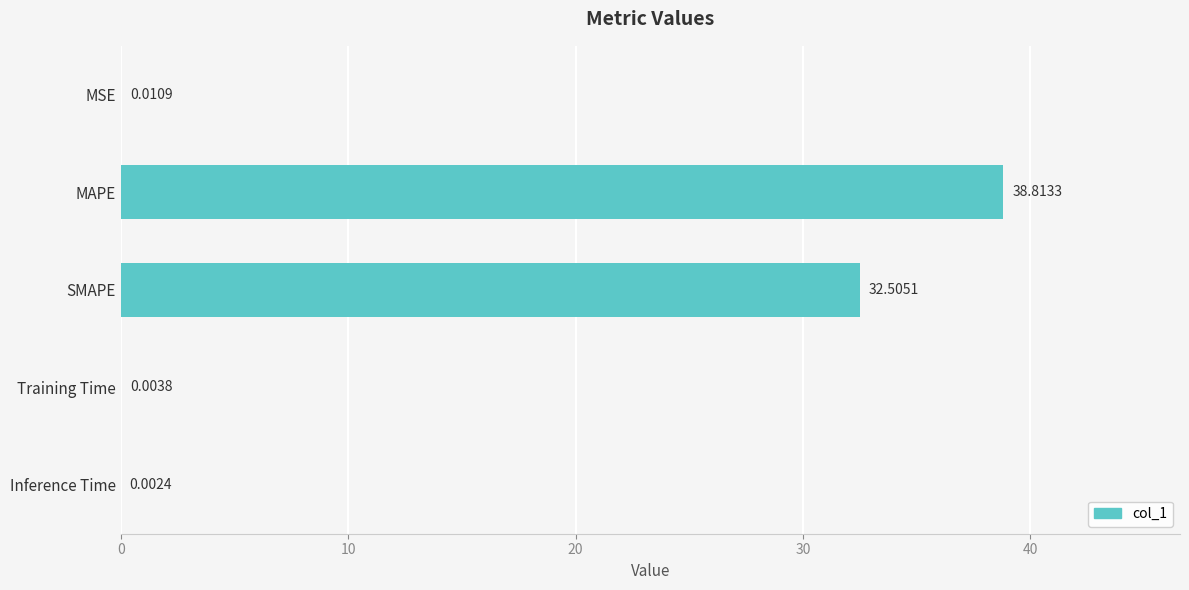

Which label corresponds to the largest value in the chart?

MAPE